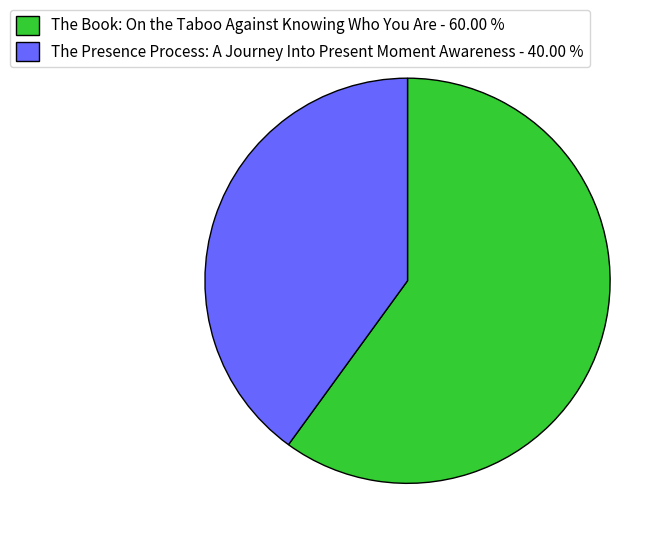

Count the number of slices in the pie.

2